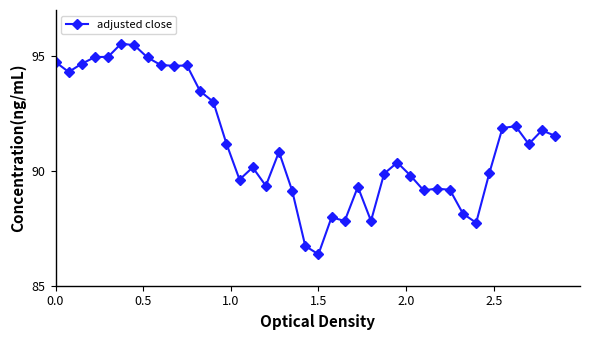

What is the sum of all values?

3557.7